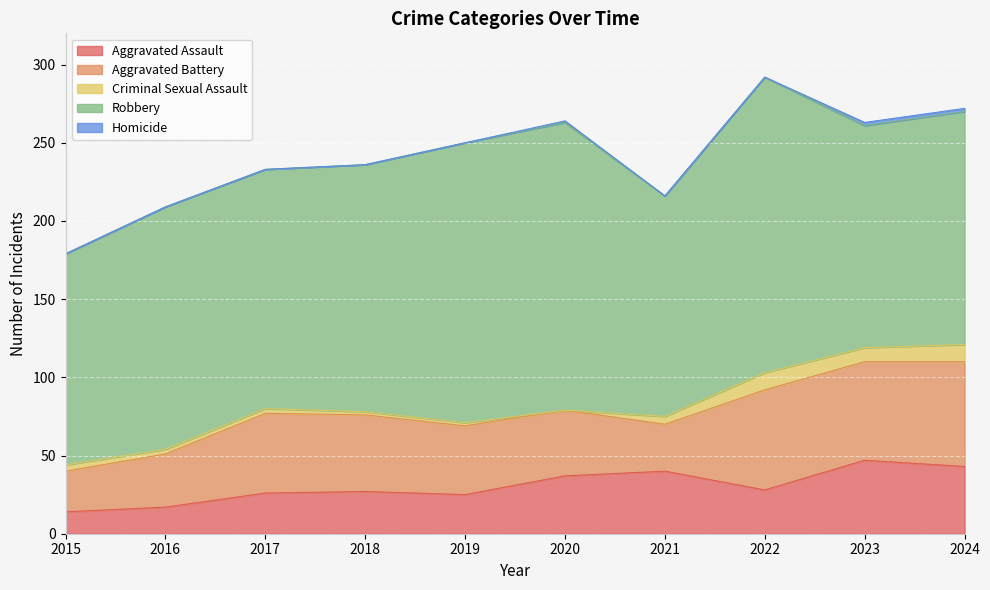

What is the difference between the highest and lowest values at 2023?

140